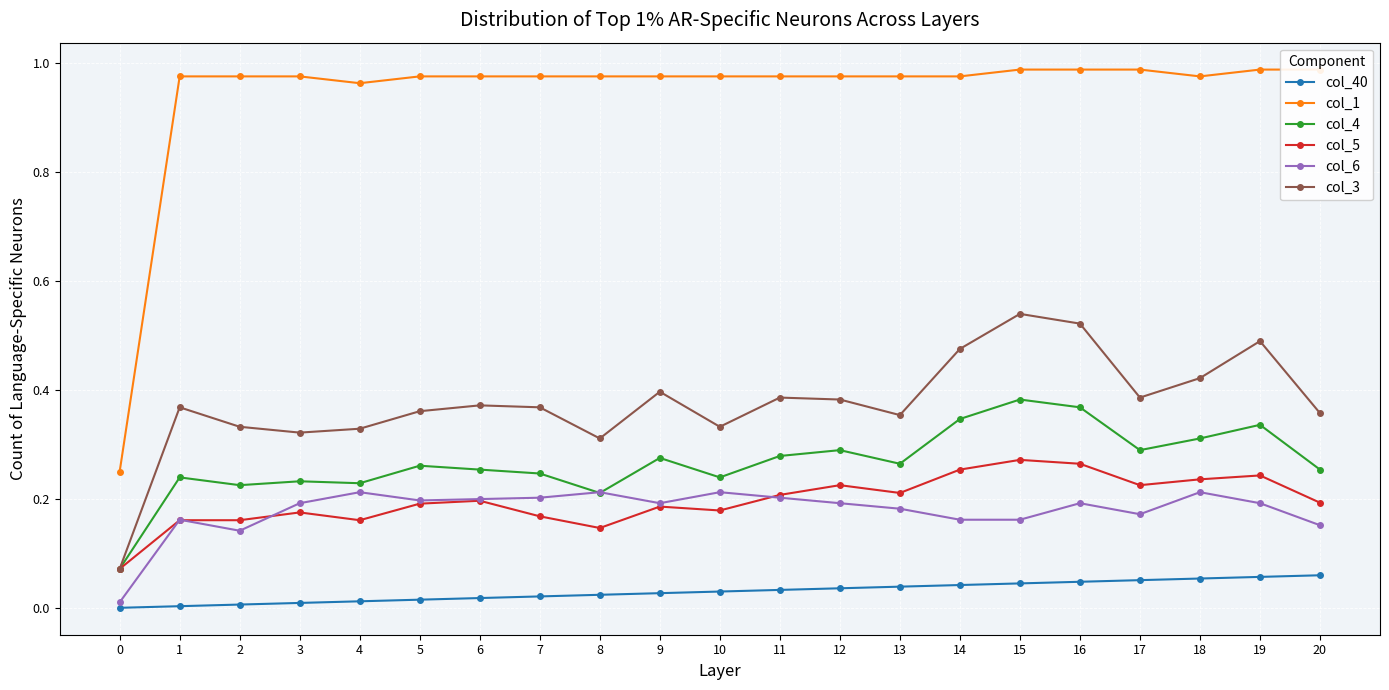

Rank the categories by col_1 value from highest to lowest.

15, 16, 17, 19, 20, 1, 2, 3, 5, 6, 7, 8, 9, 10, 11, 12, 13, 14, 18, 4, 0